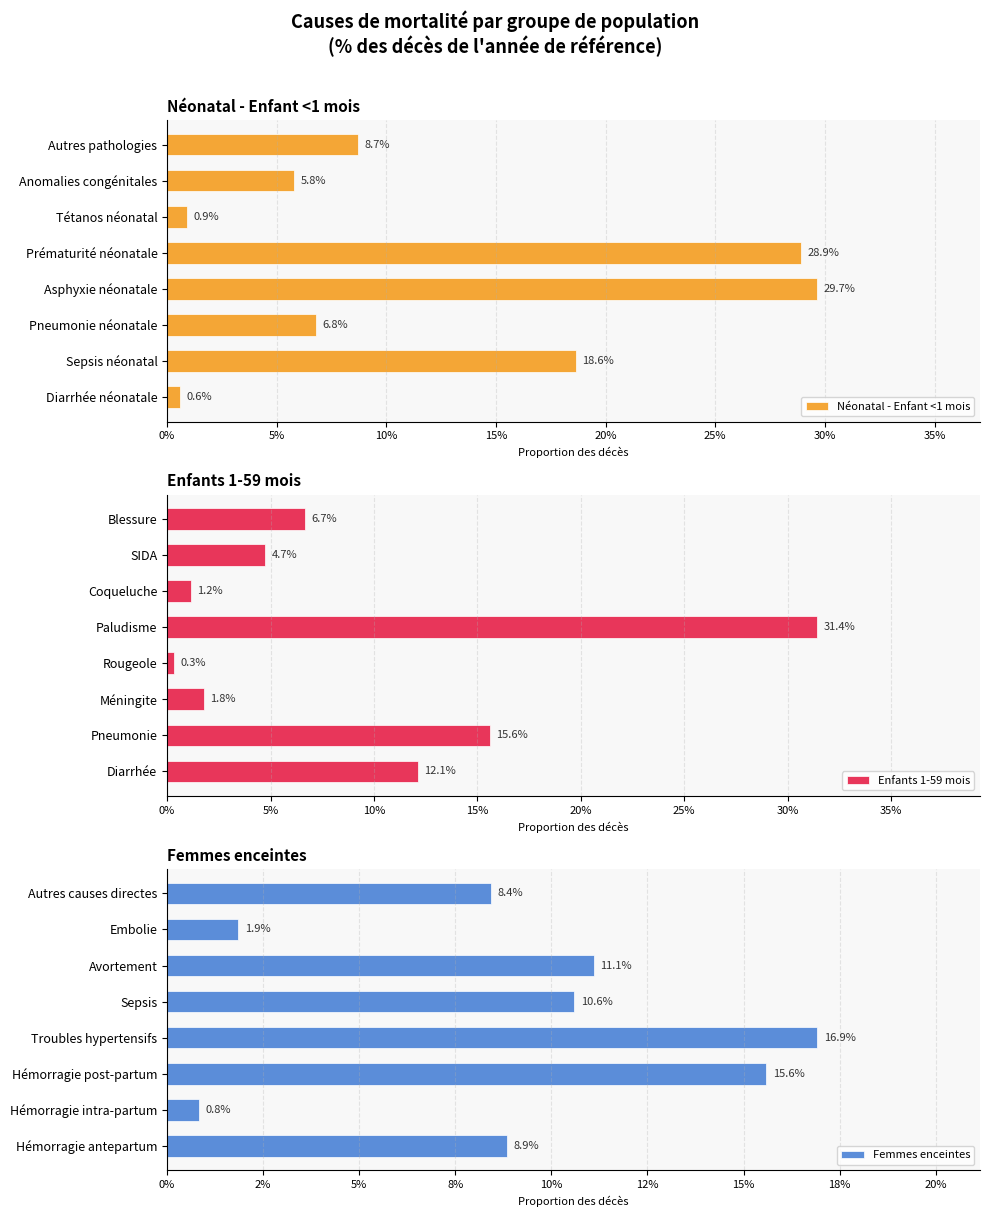

True or false: Femmes enceintes has a value of 0.1 at Hémorragie antepartum.

False